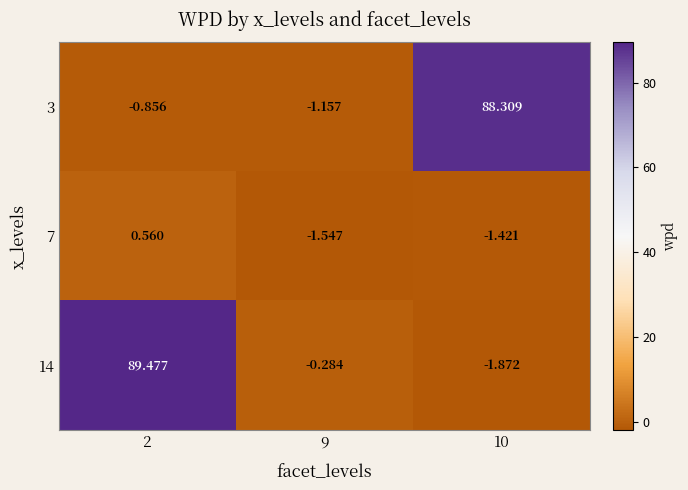

How many values in 7 are above zero?

1